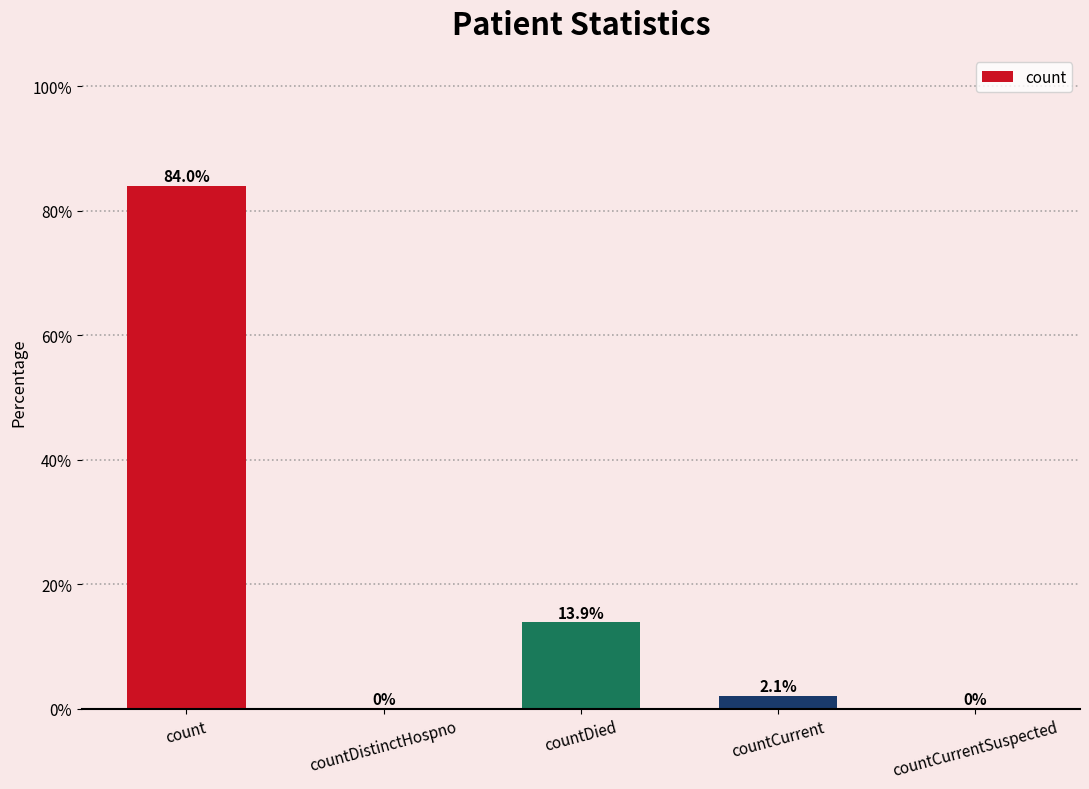

Between countDistinctHospno and countCurrent, which is larger?

countCurrent